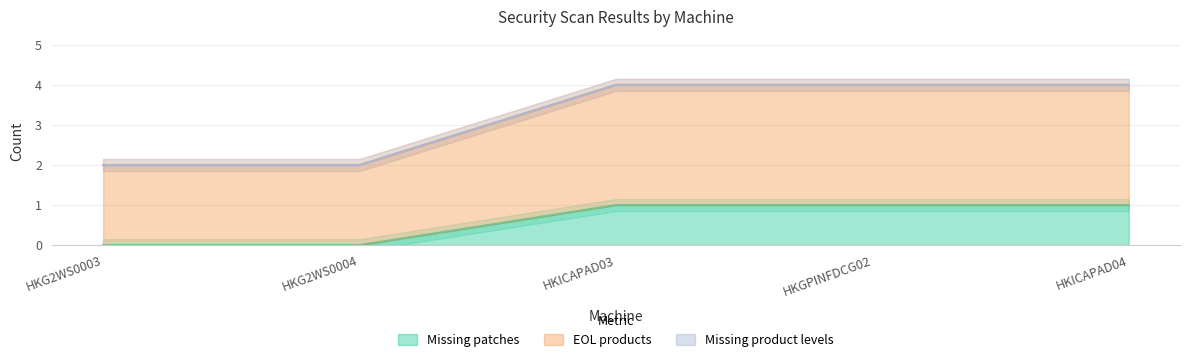

Is it true that Missing patches equals 2 at HKGPINFDCG02?

False